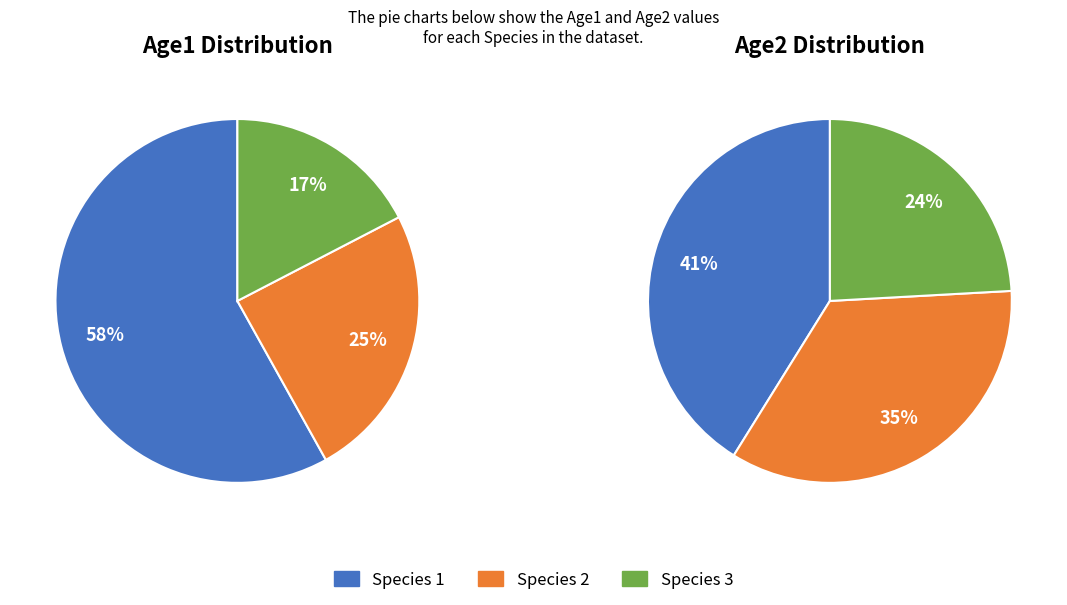

How much of the chart is everything except Species 2?

75.5%